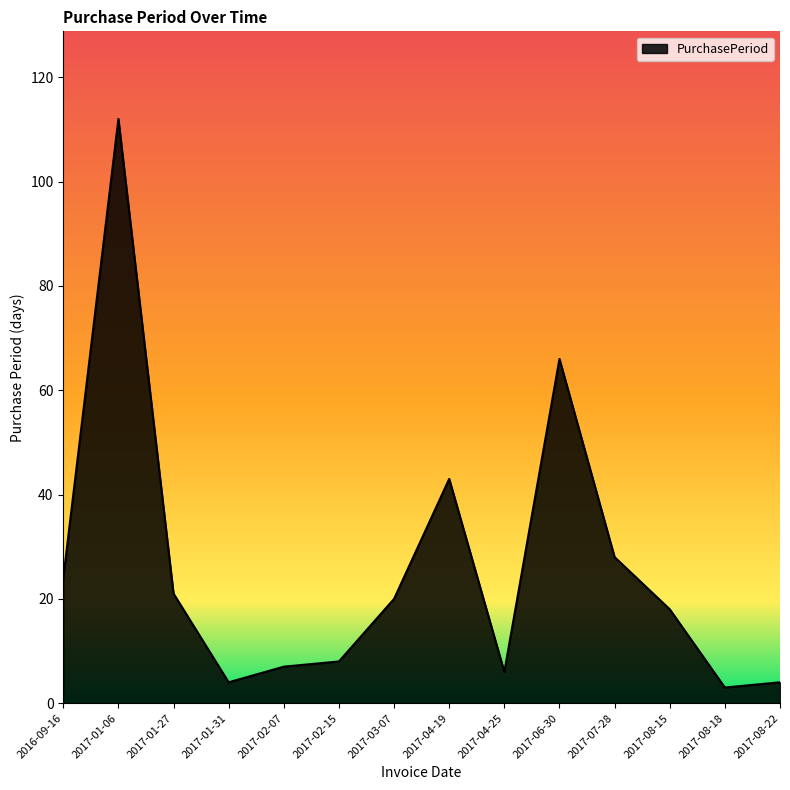

What is the ratio of the value at 2017-02-07 to the value at 2017-08-15?

0.4